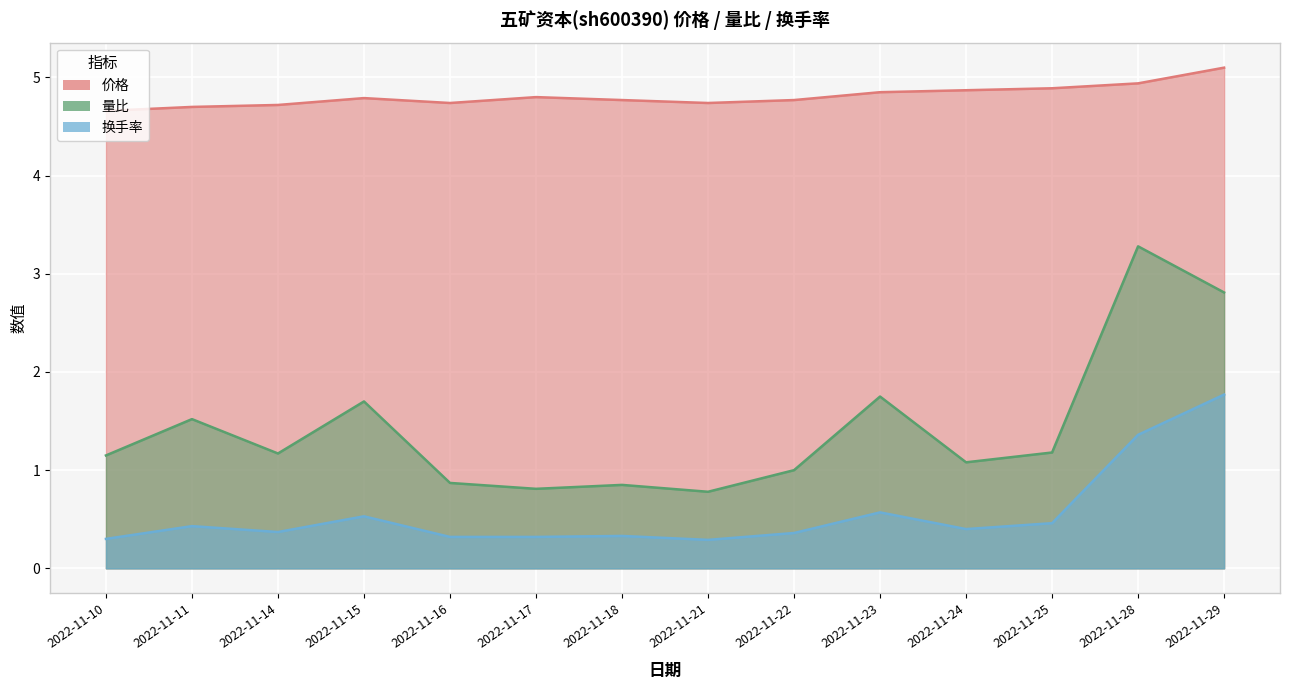

Which series changed the most between 2022-11-17 and 2022-11-29?

量比